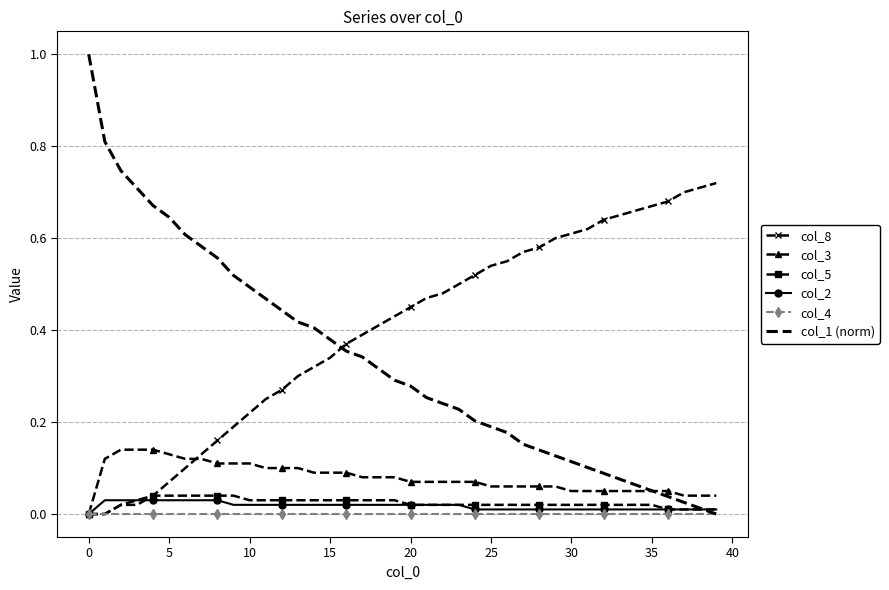

Which series has the widest spread of values?

col_1 (norm)